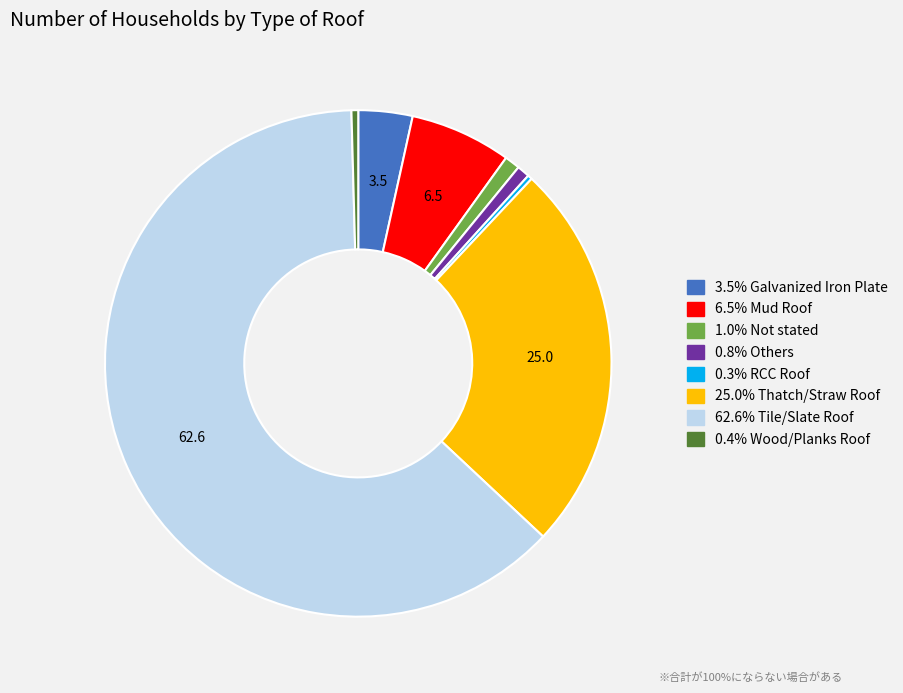

Does any single category account for the majority?

Yes